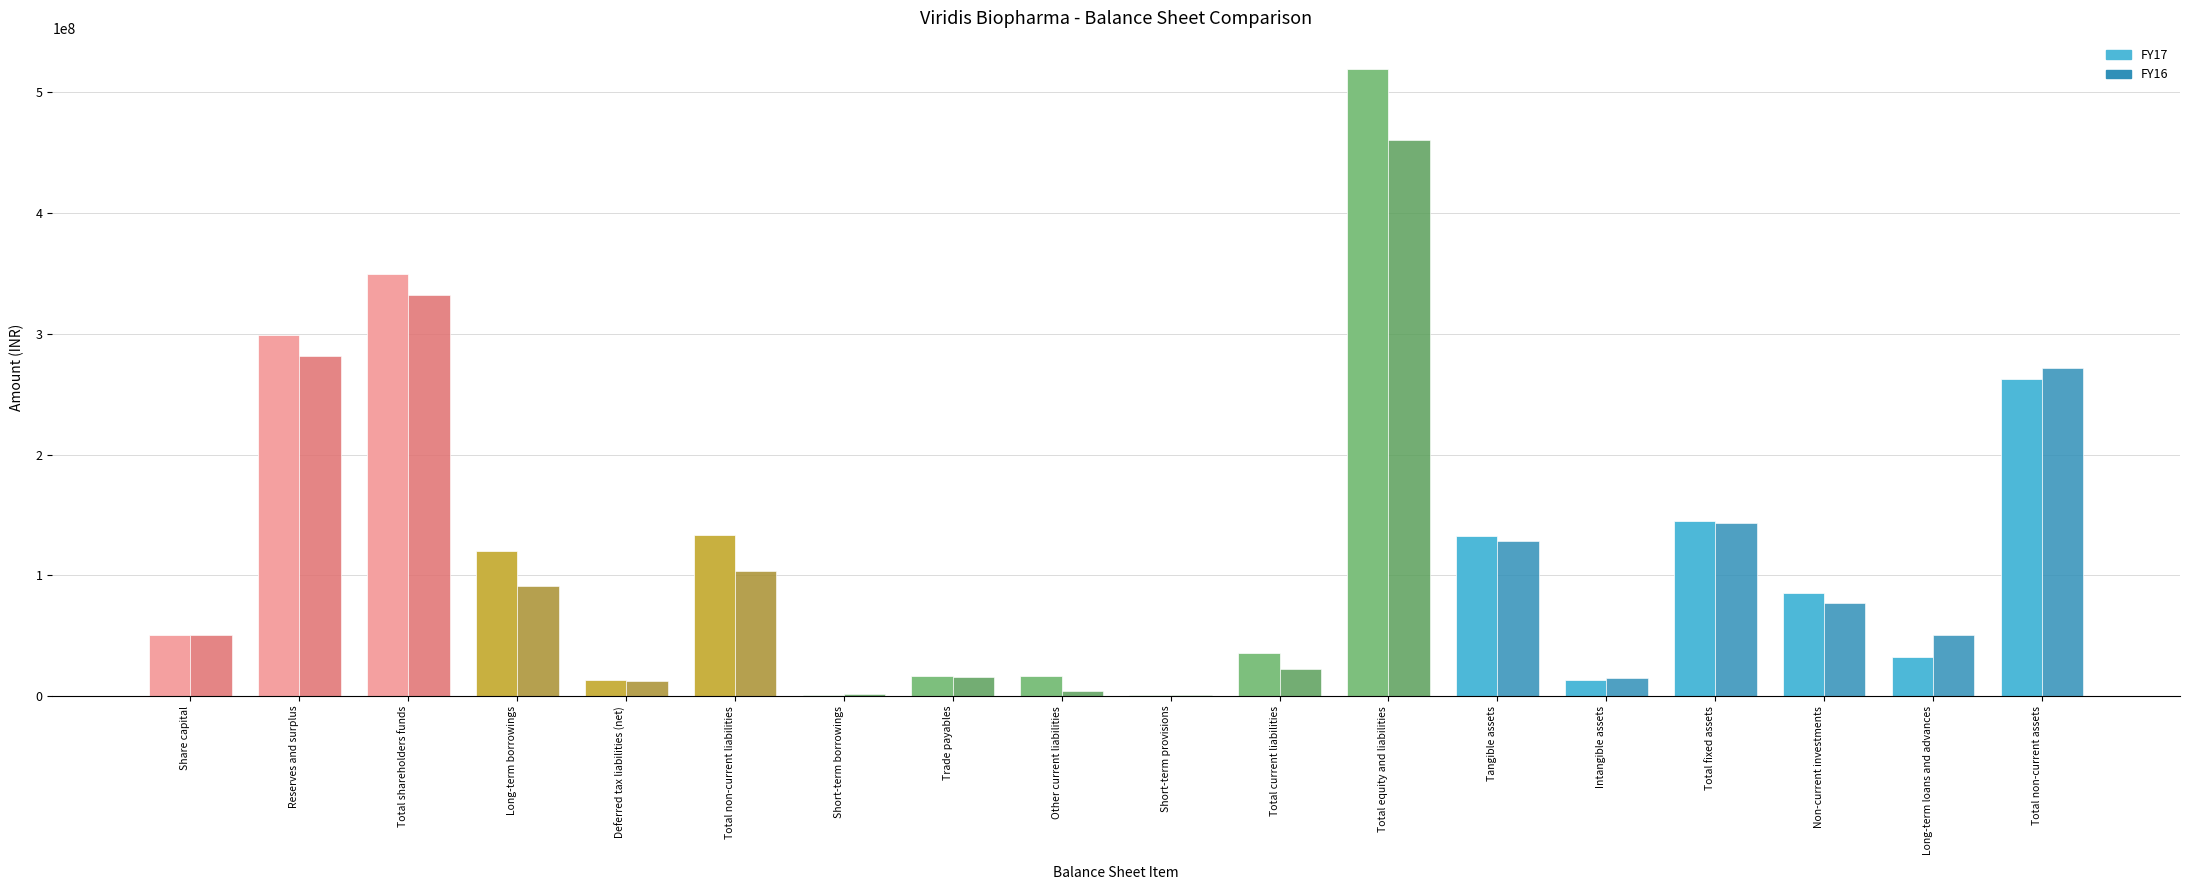

True or false: FY17 has a value of 16986085 at Other current liabilities.

True